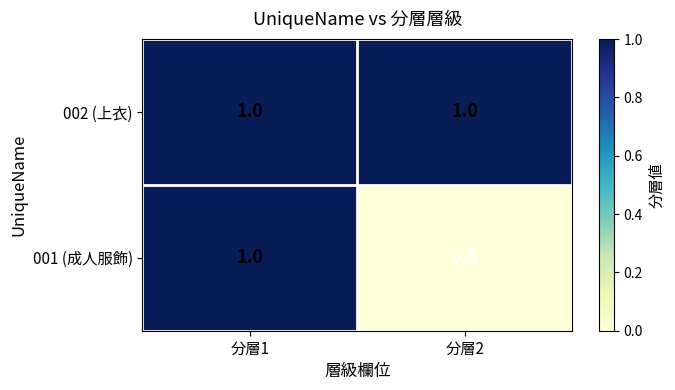

Reading left to right, extract all data points from this chart.

002 (上衣): 1	1
001 (成人服飾): 1	0